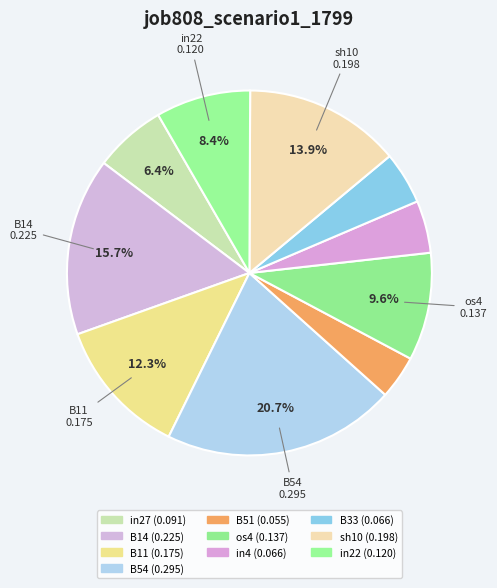

How many slices are in this pie chart?

10